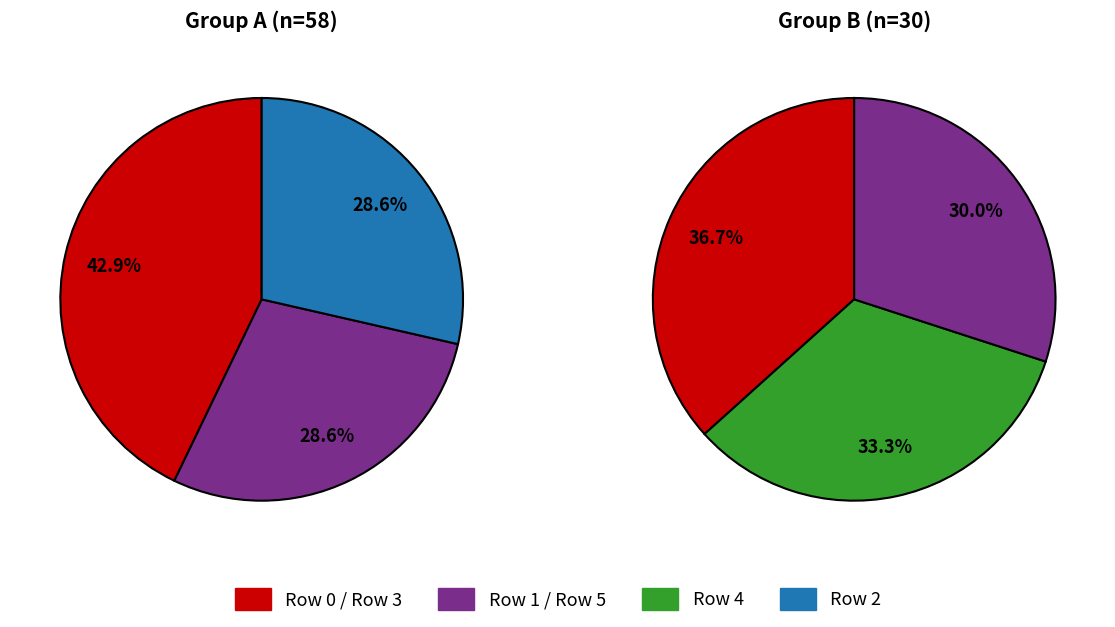

What is the change in value from 0 to 3?

-1